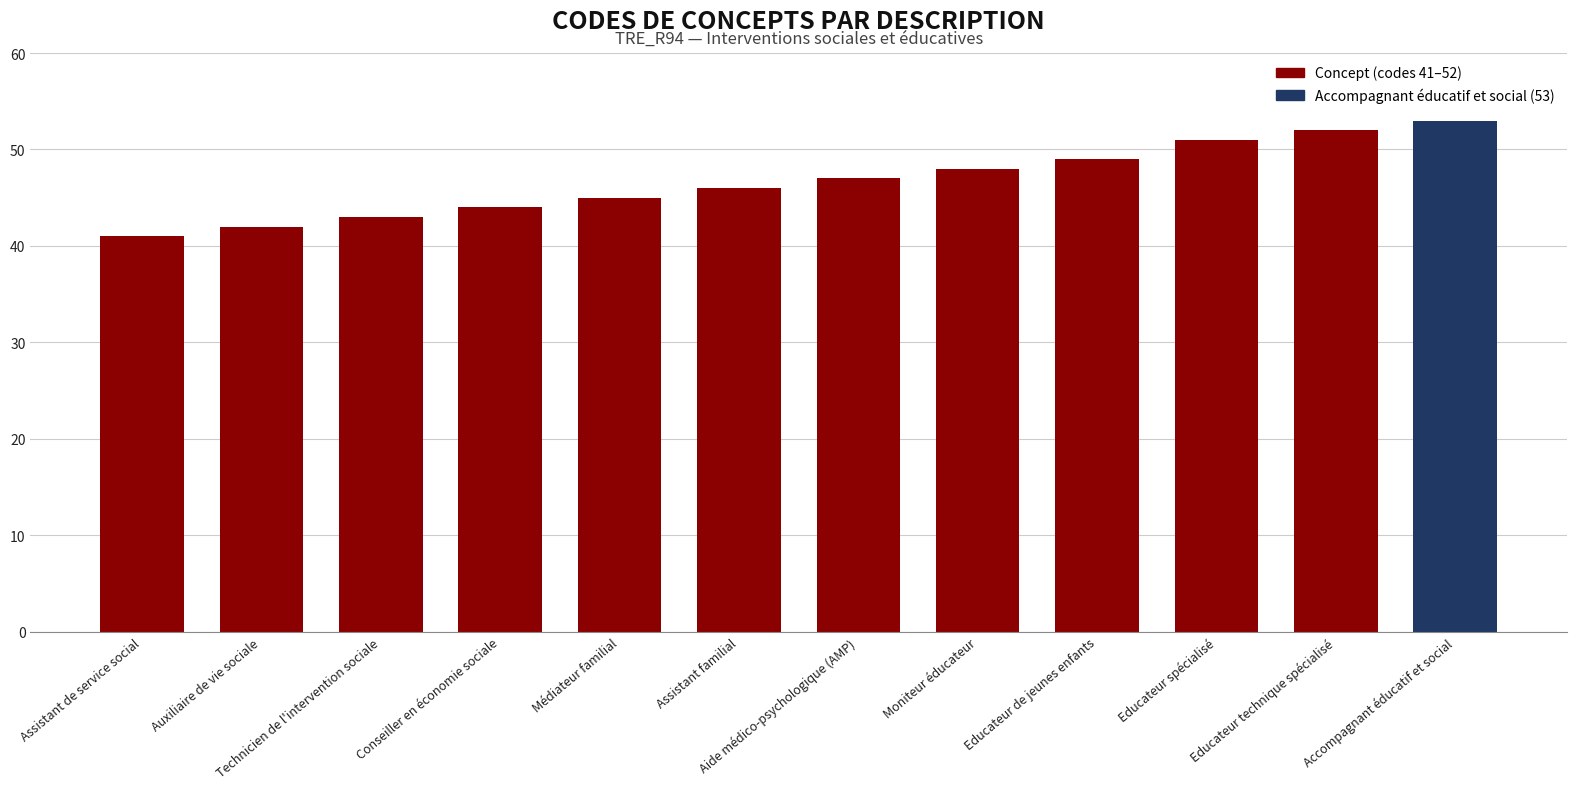

True or false: the data shows 51 at Educateur spécialisé.

True